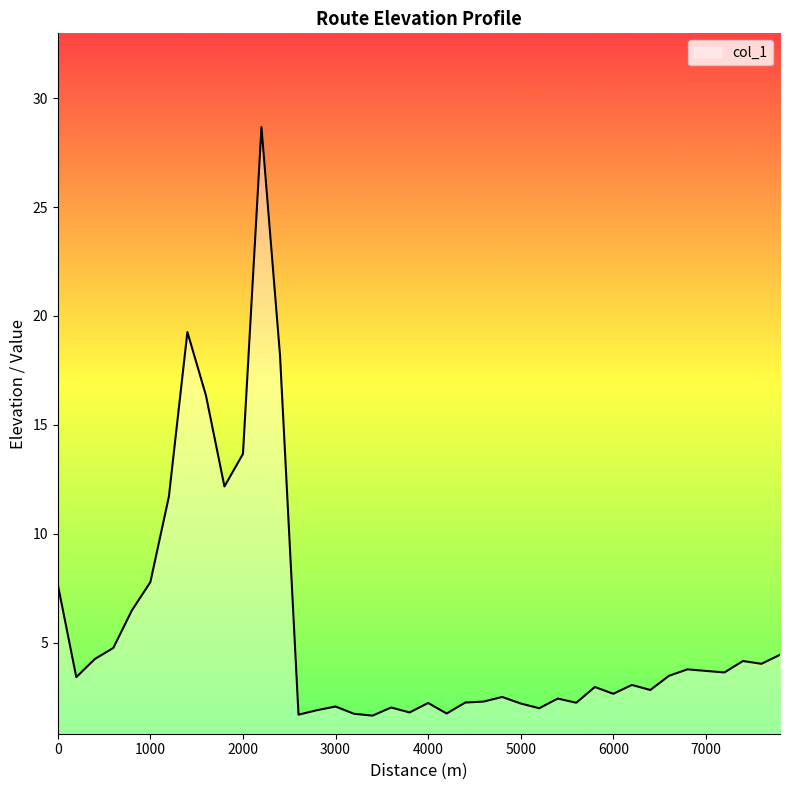

What is the smallest value displayed?

1.7